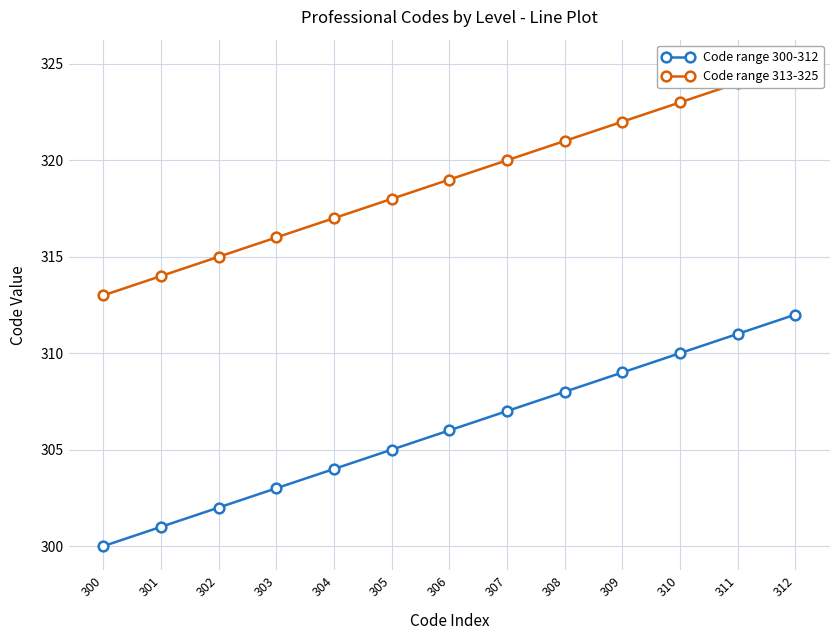

What are all the series names shown in the legend?

Code range 300-312, Code range 313-325